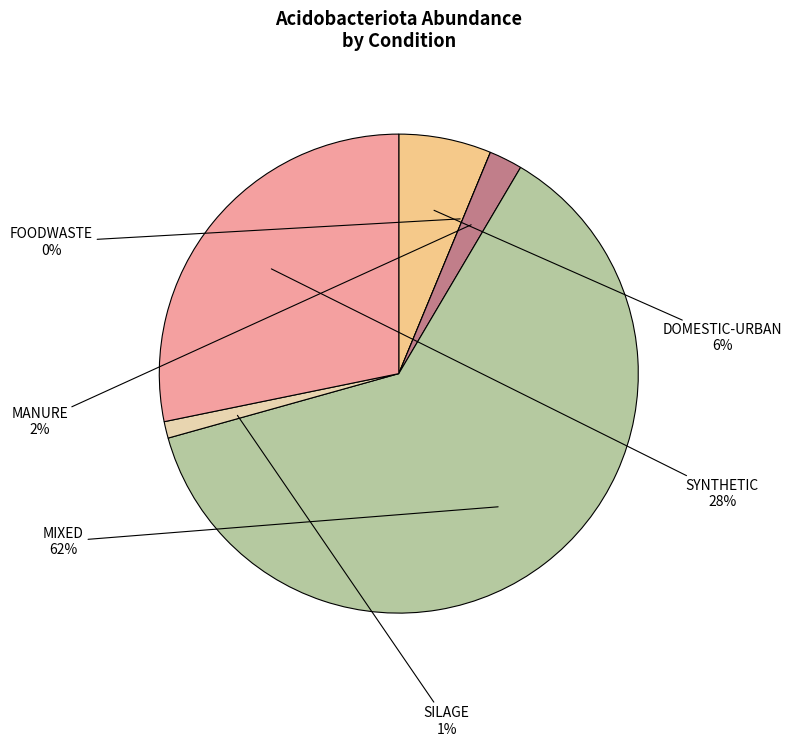

True or false: MIXED accounts for 73% of the total.

False